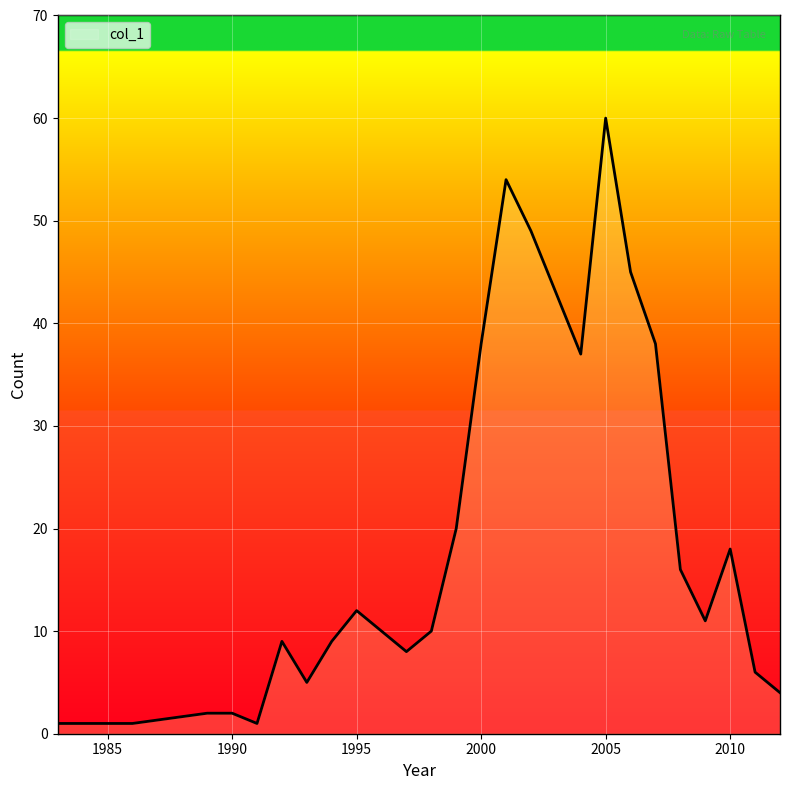

What is the maximum value shown in the chart?

60